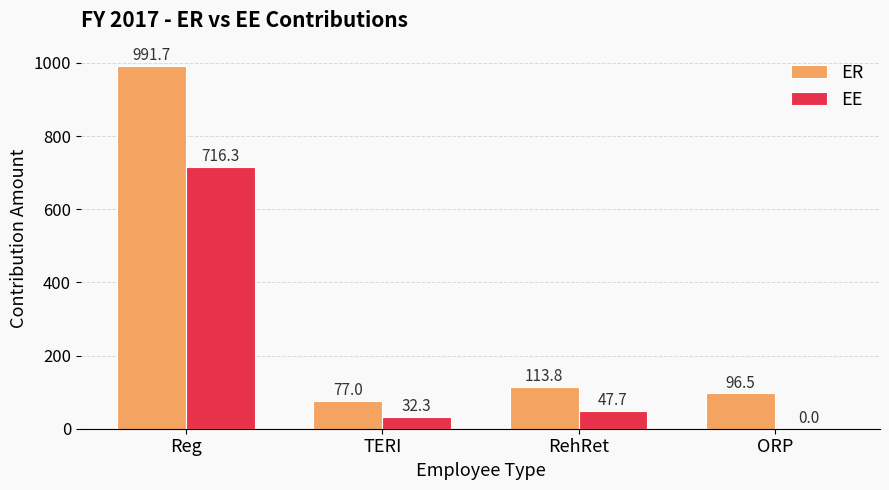

At which category is the sum across all series the highest?

Reg